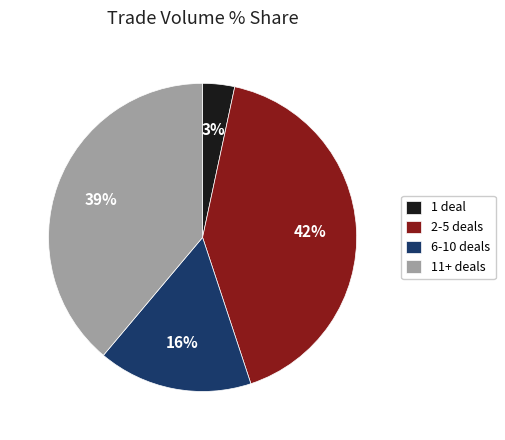

Which slice is the smallest?

1 deal